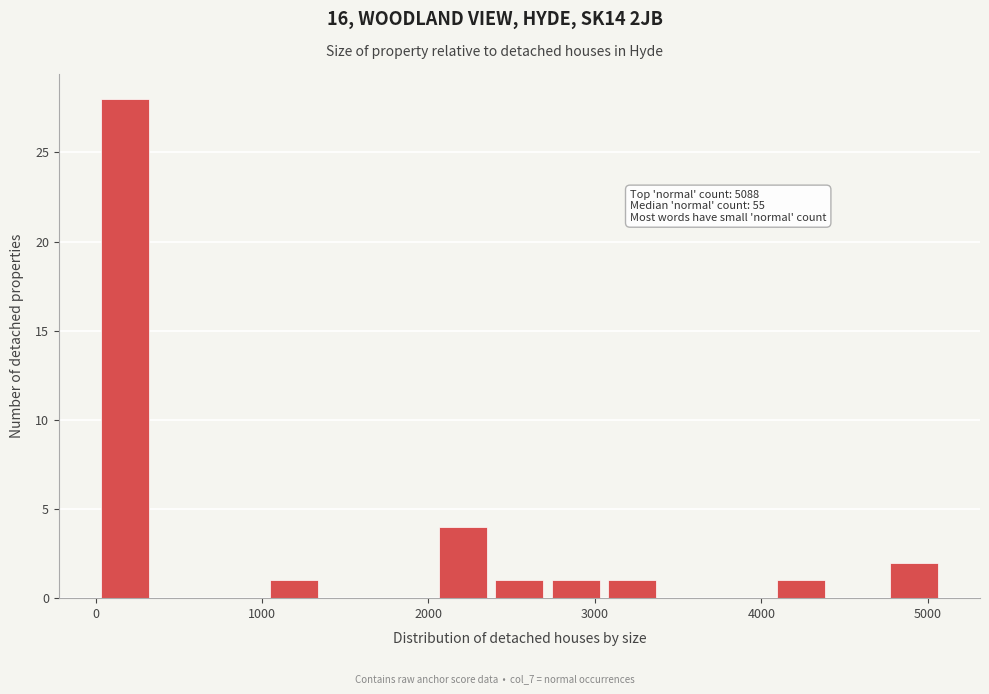

Read against the x-axis, roughly where is the centre of the tallest bar?

200